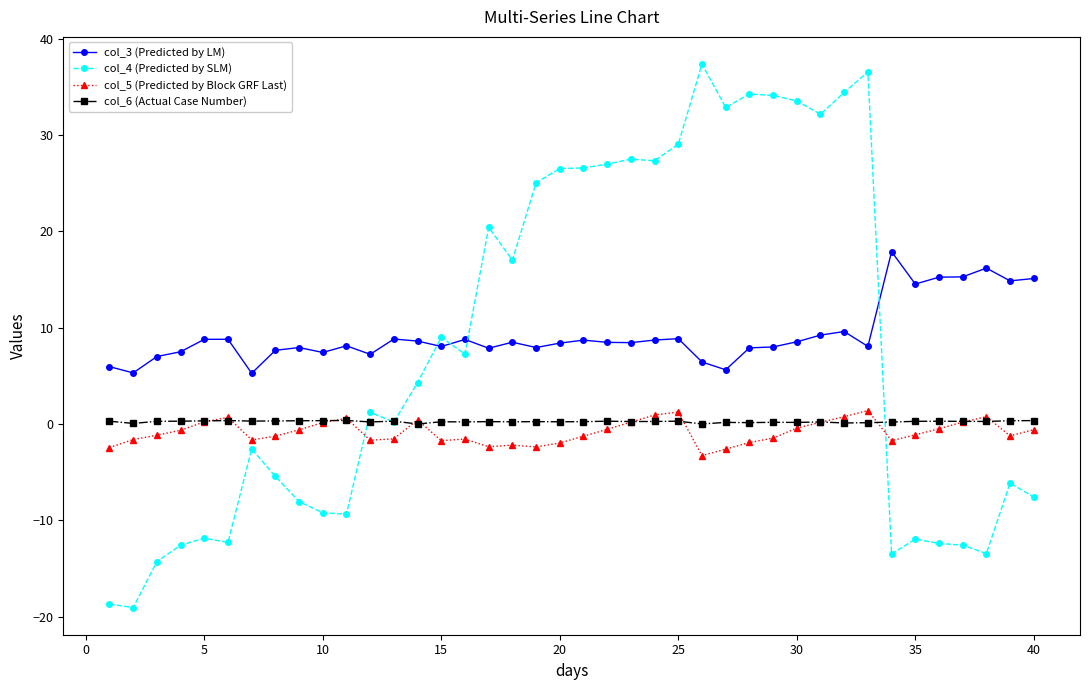

How many values in the col_5 (Predicted by Block GRF Last) series are below -1?

21